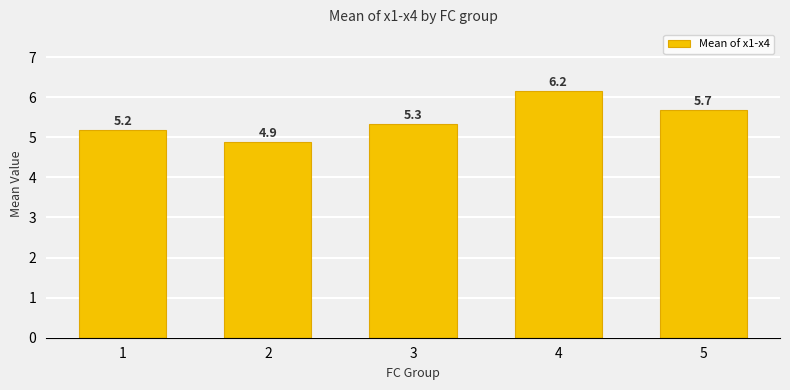

Rank the categories by value from lowest to highest.

2, 1, 3, 5, 4